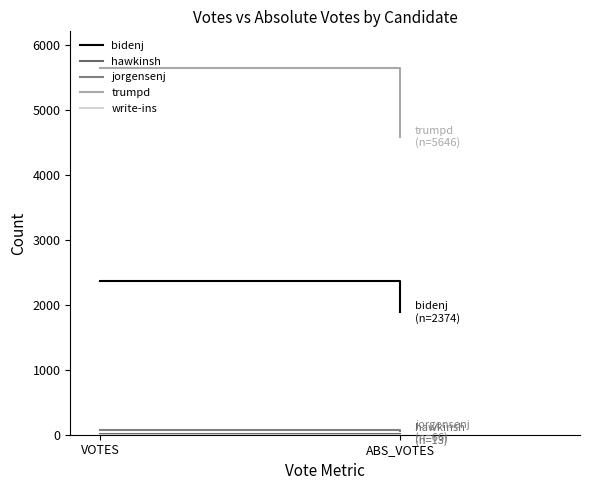

What is the label of the 1st point from the right?

ABS_VOTES